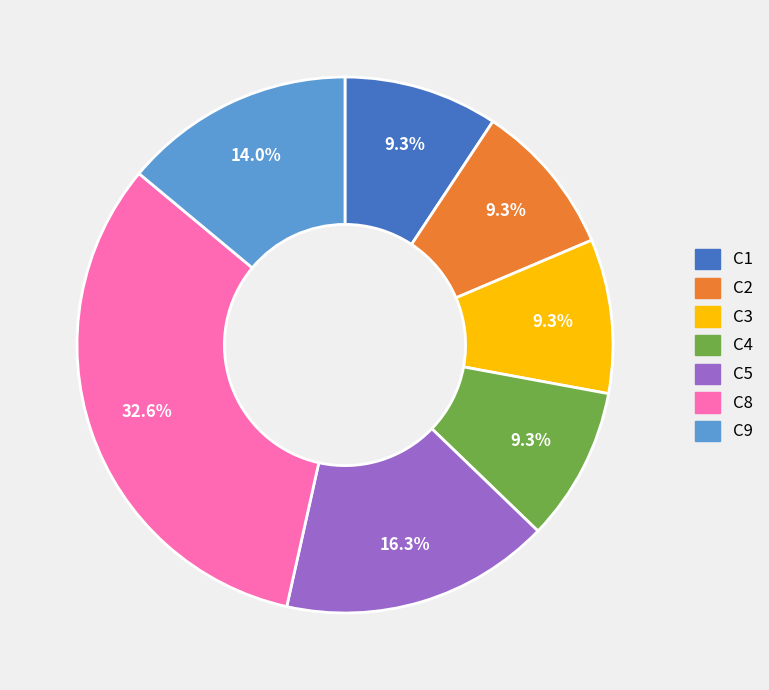

Combined, do C3 and C9 account for over 50%?

No